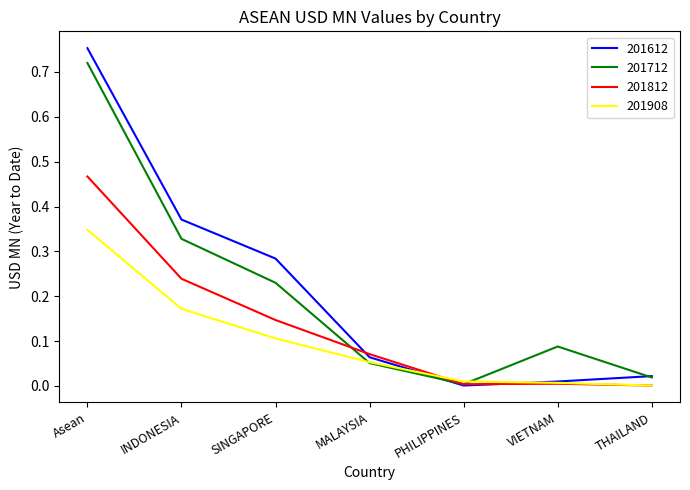

At which category does the chart reach its peak across all series?

Asean